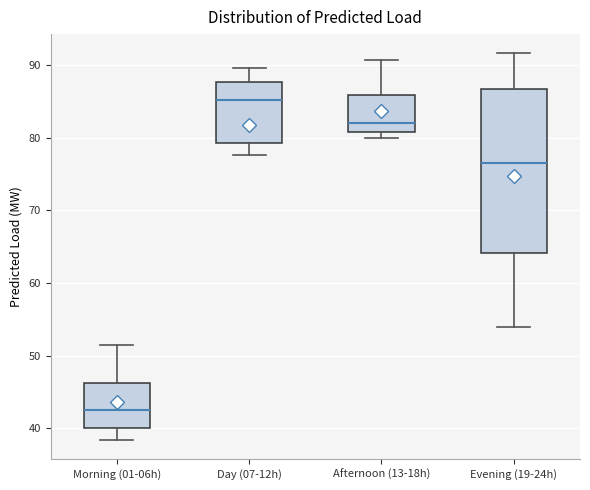

Where is the lower edge of the box for Morning (01-06h) on the y-axis? The values are not printed on the chart, so give them approximately, as read against the axis.

40